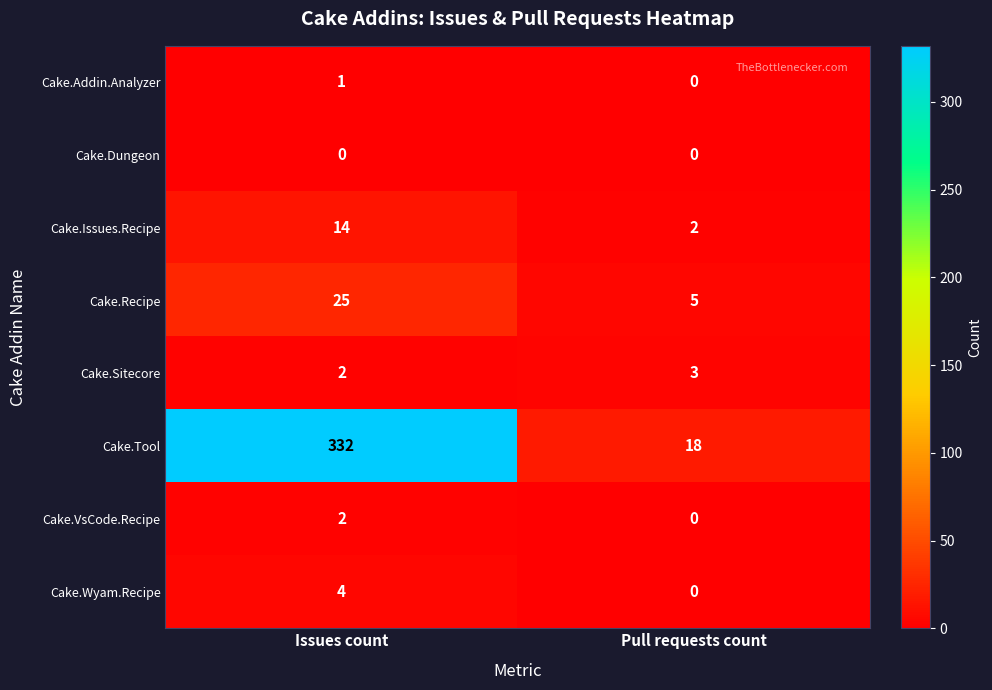

What is the difference between the maximum and minimum values in the Cake.Tool series?

314